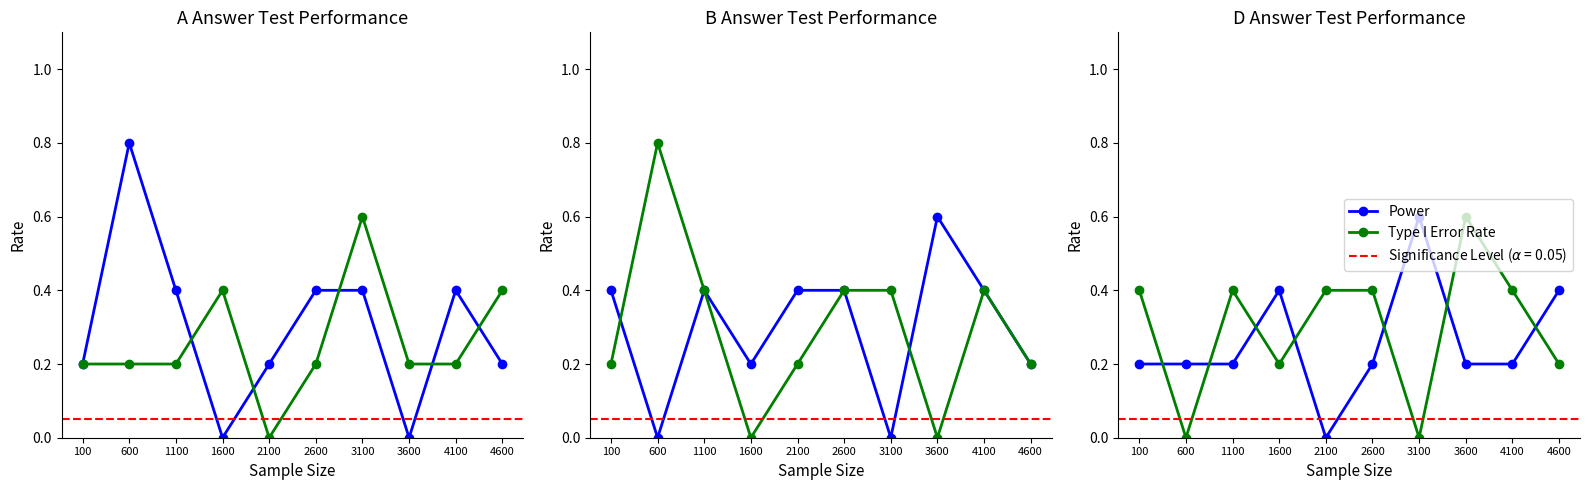

True or false: Type I Error Rate and Power intersect in this chart.

True